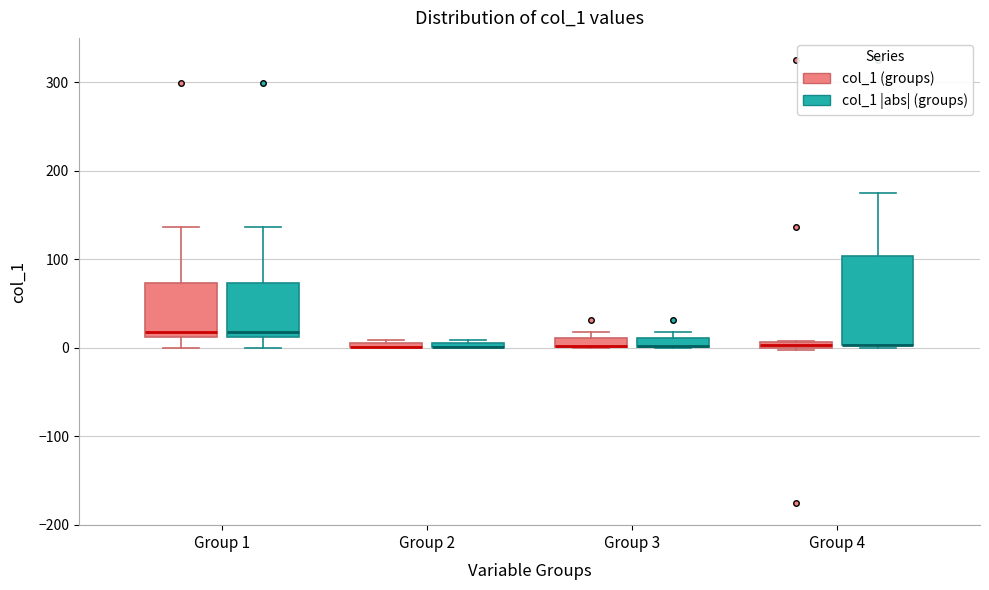

Which box is the tallest, from its lower edge to its upper edge?

Group 4 (col_1 |abs| (groups))